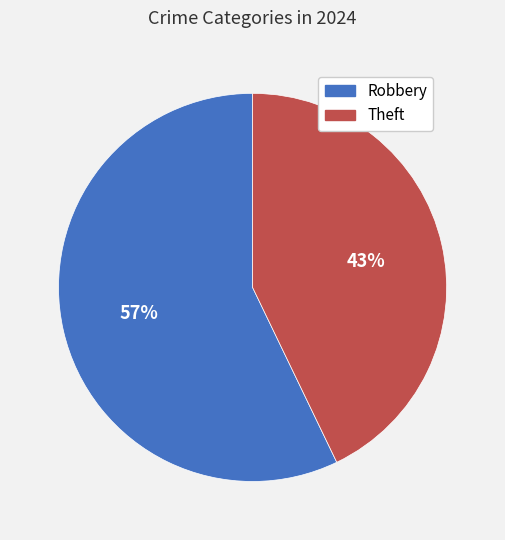

How many slices are in this pie chart?

2